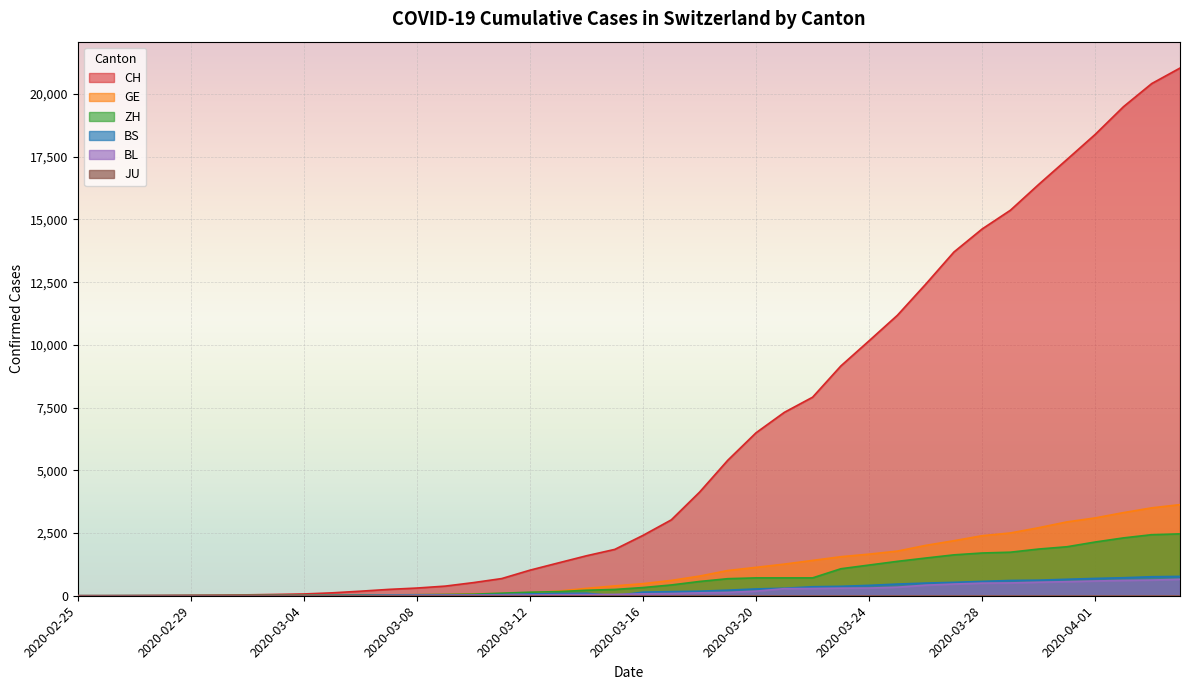

Reading left to right, what are all the values shown in this chart?

CH: 2020-02-25=1	2020-02-26=2	2020-02-27=6	2020-02-28=12	2020-02-29=19	2020-03-01=26	2020-03-02=36	2020-03-03=52	2020-03-04=71	2020-03-05=116	2020-03-06=181	2020-03-07=253	2020-03-08=307	2020-03-09=384	2020-03-10=524	2020-03-11=685	2020-03-12=1020	2020-03-13=1308	2020-03-14=1594	2020-03-15=1848	2020-03-16=2407	2020-03-17=3025	2020-03-18=4130	2020-03-19=5403	2020-03-20=6498	2020-03-21=7311	2020-03-22=7915	2020-03-23=9161	2020-03-24=10165	2020-03-25=11181	2020-03-26=12418	2020-03-27=13702	2020-03-28=14622	2020-03-29=15369	2020-03-30=16397	2020-03-31=17391	2020-04-01=18392	2020-04-02=19496	2020-04-03=20418	2020-04-04=21036
GE: 2020-02-25=0	2020-02-26=1	2020-02-27=1	2020-02-28=3	2020-02-29=5	2020-03-01=7	2020-03-02=7	2020-03-03=9	2020-03-04=9	2020-03-05=13	2020-03-06=18	2020-03-07=30	2020-03-08=39	2020-03-09=48	2020-03-10=77	2020-03-11=88	2020-03-12=119	2020-03-13=186	2020-03-14=294	2020-03-15=393	2020-03-16=482	2020-03-17=611	2020-03-18=783	2020-03-19=1006	2020-03-20=1132	2020-03-21=1261	2020-03-22=1408	2020-03-23=1556	2020-03-24=1659	2020-03-25=1780	2020-03-26=2007	2020-03-27=2194	2020-03-28=2393	2020-03-29=2503	2020-03-30=2712	2020-03-31=2944	2020-04-01=3103	2020-04-02=3314	2020-04-03=3504	2020-04-04=3632
ZH: 2020-02-25=0	2020-02-26=0	2020-02-27=2	2020-02-28=2	2020-02-29=6	2020-03-01=7	2020-03-02=11	2020-03-03=14	2020-03-04=16	2020-03-05=24	2020-03-06=30	2020-03-07=35	2020-03-08=41	2020-03-09=50	2020-03-10=63	2020-03-11=102	2020-03-12=141	2020-03-13=164	2020-03-14=219	2020-03-15=251	2020-03-16=327	2020-03-17=430	2020-03-18=569	2020-03-19=680	2020-03-20=712	2020-03-21=712	2020-03-22=712	2020-03-23=1076	2020-03-24=1224	2020-03-25=1371	2020-03-26=1503	2020-03-27=1630	2020-03-28=1704	2020-03-29=1736	2020-03-30=1862	2020-03-31=1953	2020-04-01=2142	2020-04-02=2306	2020-04-03=2434	2020-04-04=2467
BS: 2020-02-25=0	2020-02-26=0	2020-02-27=1	2020-02-28=1	2020-02-29=1	2020-03-01=1	2020-03-02=1	2020-03-03=3	2020-03-04=3	2020-03-05=8	2020-03-06=15	2020-03-07=21	2020-03-08=24	2020-03-09=28	2020-03-10=33	2020-03-11=49	2020-03-12=73	2020-03-13=92	2020-03-14=100	2020-03-15=0	2020-03-16=144	2020-03-17=165	2020-03-18=182	2020-03-19=222	2020-03-20=272	2020-03-21=299	2020-03-22=358	2020-03-23=376	2020-03-24=414	2020-03-25=466	2020-03-26=505	2020-03-27=534	2020-03-28=573	2020-03-29=609	2020-03-30=621	2020-03-31=657	2020-04-01=691	2020-04-02=718	2020-04-03=758	2020-04-04=771
BL: 2020-02-25=0	2020-02-26=0	2020-02-27=0	2020-02-28=1	2020-02-29=2	2020-03-01=2	2020-03-02=2	2020-03-03=2	2020-03-04=2	2020-03-05=6	2020-03-06=6	2020-03-07=15	2020-03-08=19	2020-03-09=20	2020-03-10=22	2020-03-11=26	2020-03-12=26	2020-03-13=42	2020-03-14=47	2020-03-15=54	2020-03-16=76	2020-03-17=89	2020-03-18=116	2020-03-19=134	2020-03-20=184	2020-03-21=282	2020-03-22=289	2020-03-23=302	2020-03-24=306	2020-03-25=341	2020-03-26=422	2020-03-27=466	2020-03-28=502	2020-03-29=511	2020-03-30=539	2020-03-31=561	2020-04-01=588	2020-04-02=610	2020-04-03=625	2020-04-04=656